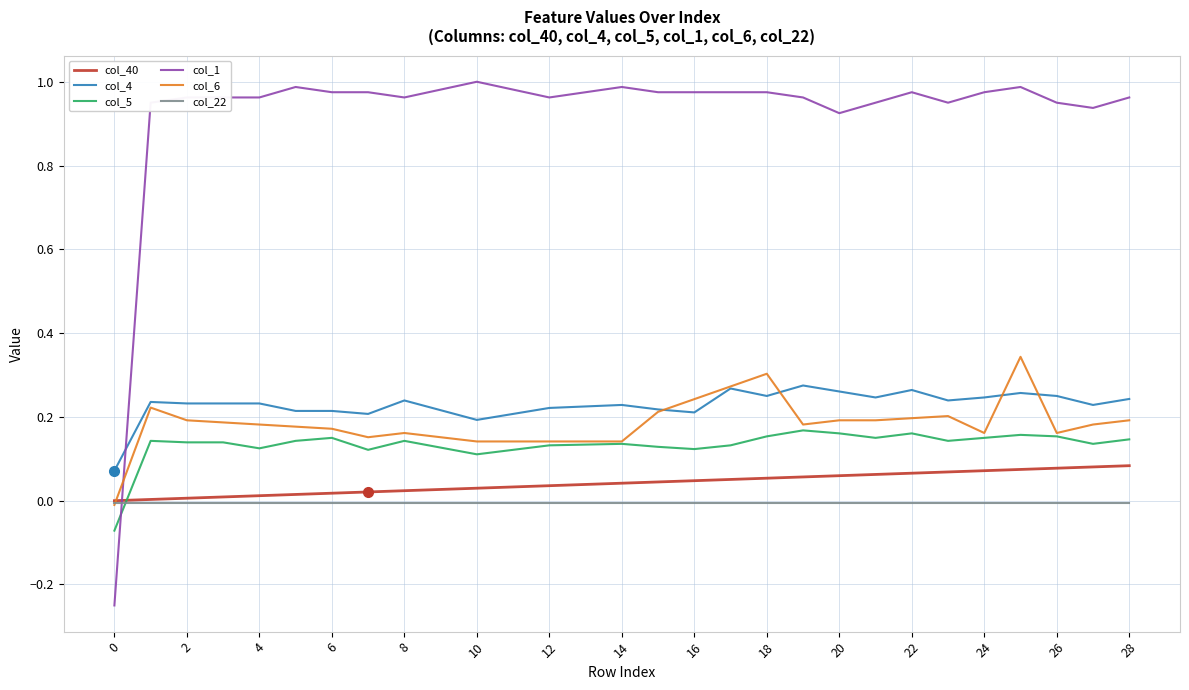

How many intersections are there between col_6 and col_40?

1